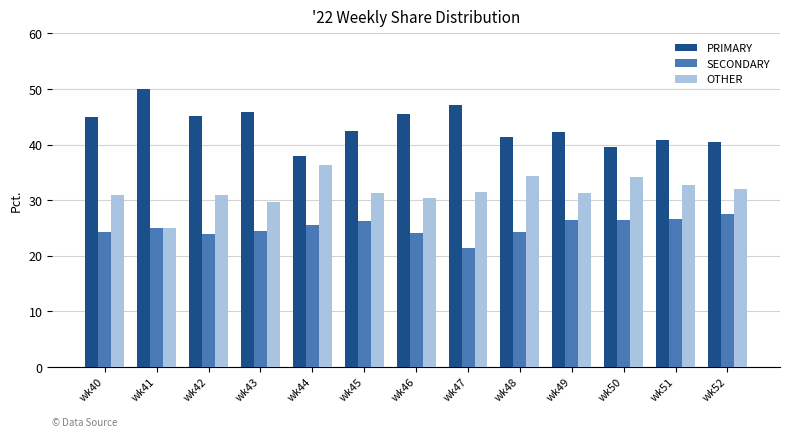

The OTHER series shows 14.8 at wk48. True or false?

False